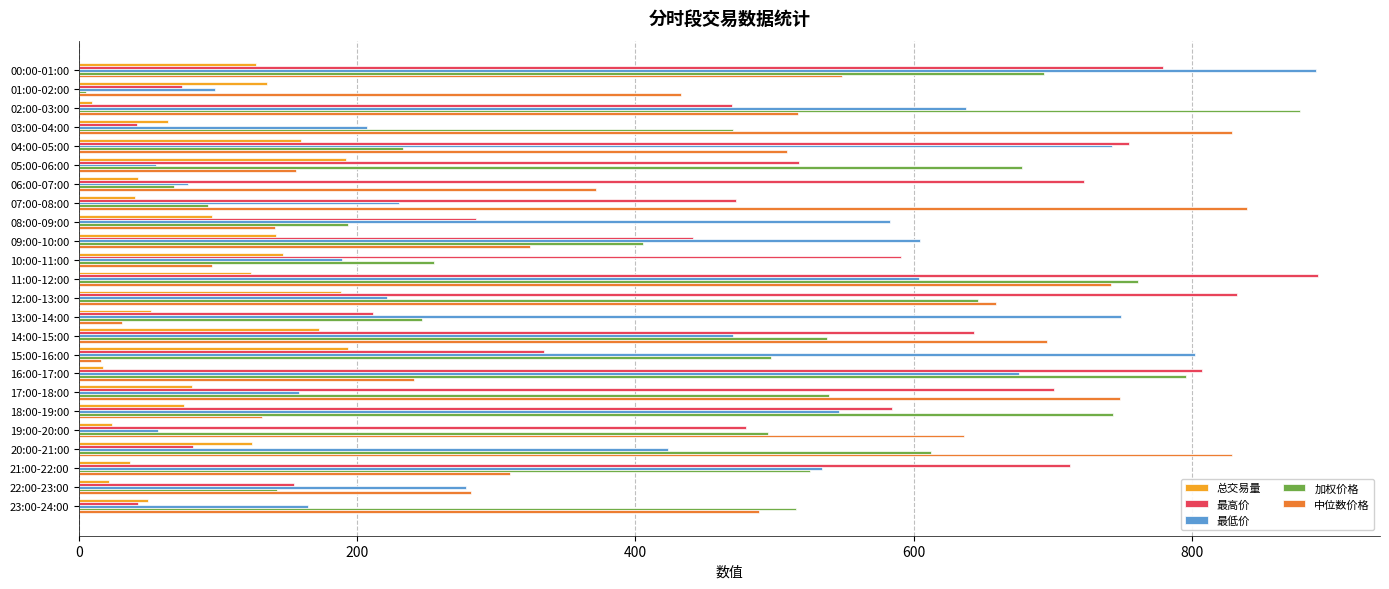

How many data points in 加权价格 are above 515?

12